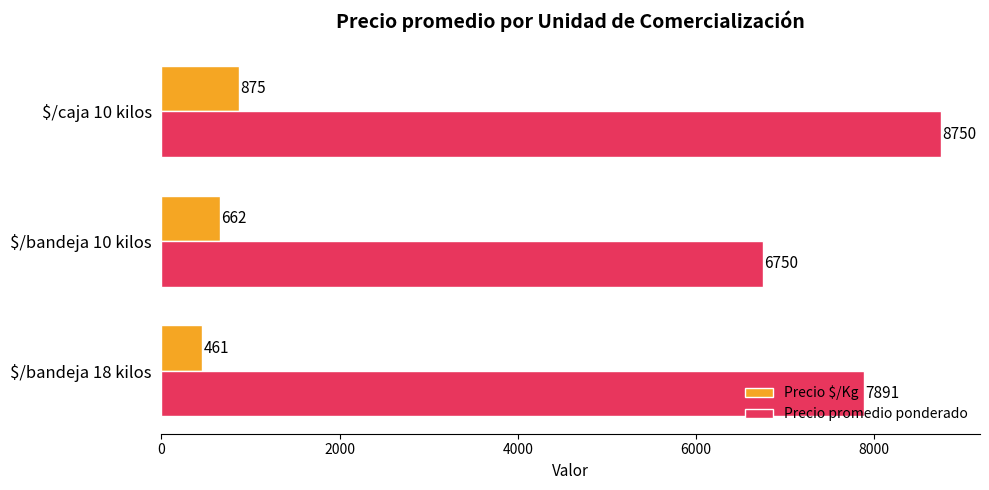

What is the minimum value for Precio $/Kg?

461